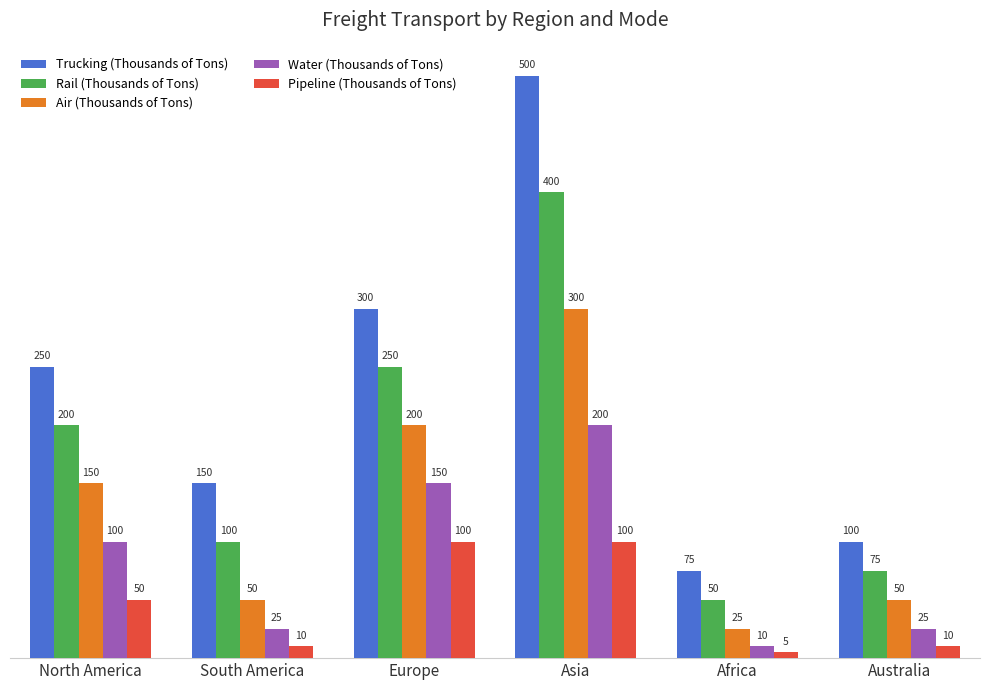

What is the spread (max minus min) of values at Africa?

70